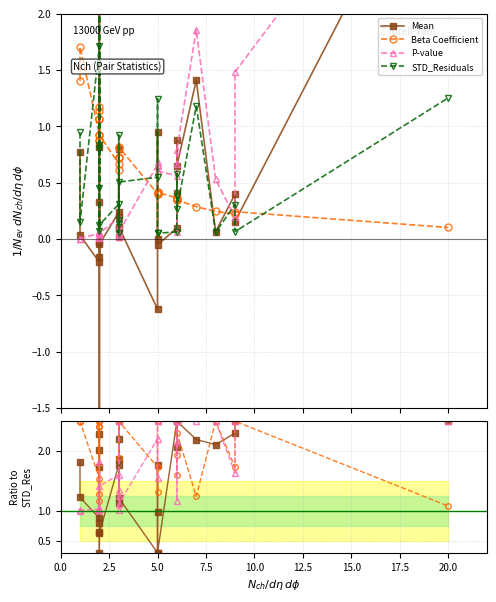

What is the total value across all series at 5.0?

4.8